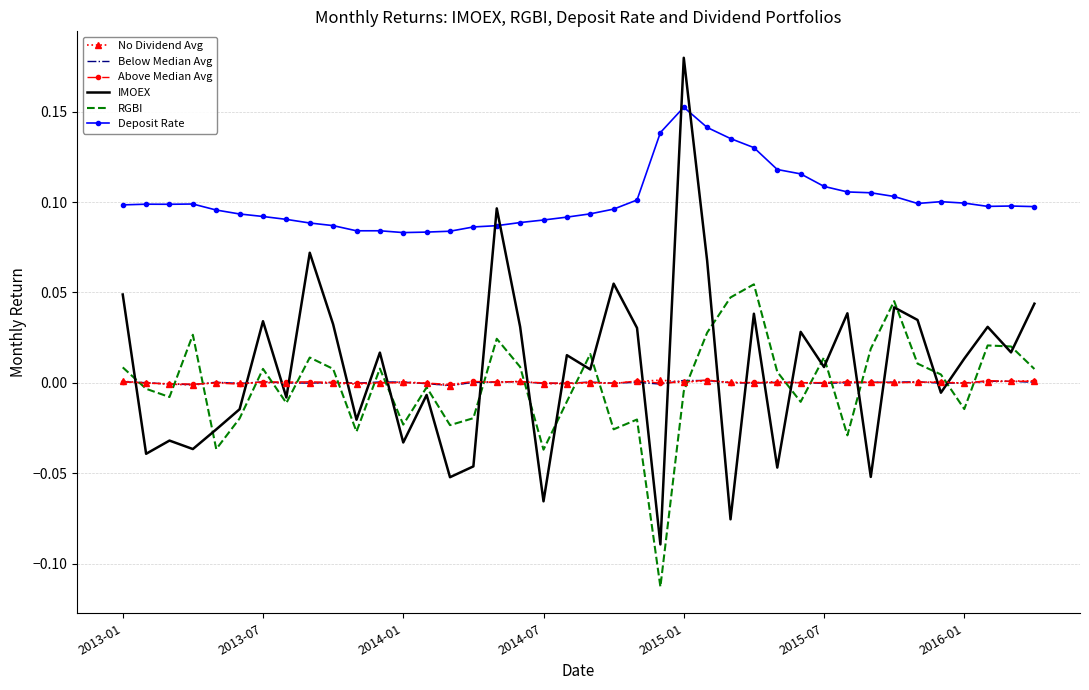

Which series has the largest range (max minus min)?

IMOEX